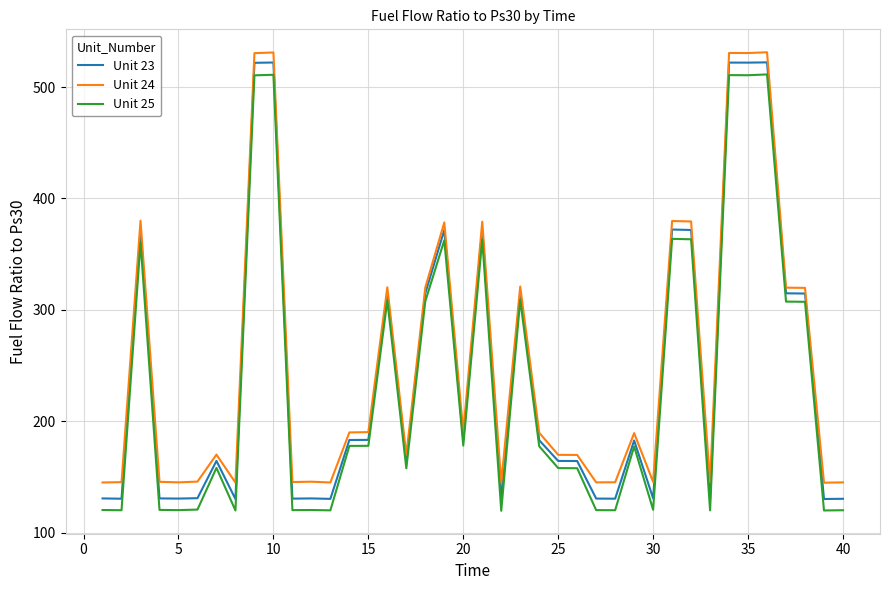

What is the maximum value shown in the chart?

531.2